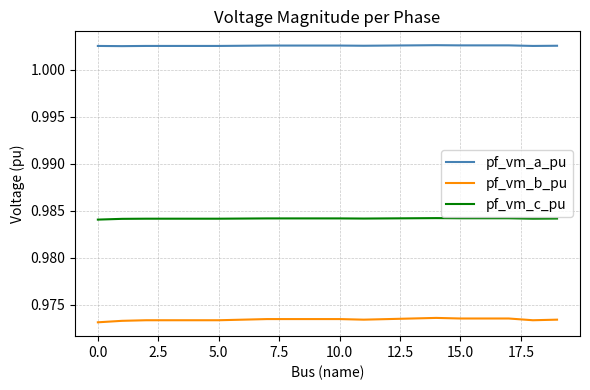

List the series in order of their overall mean, lowest first.

pf_vm_b_pu, pf_vm_c_pu, pf_vm_a_pu